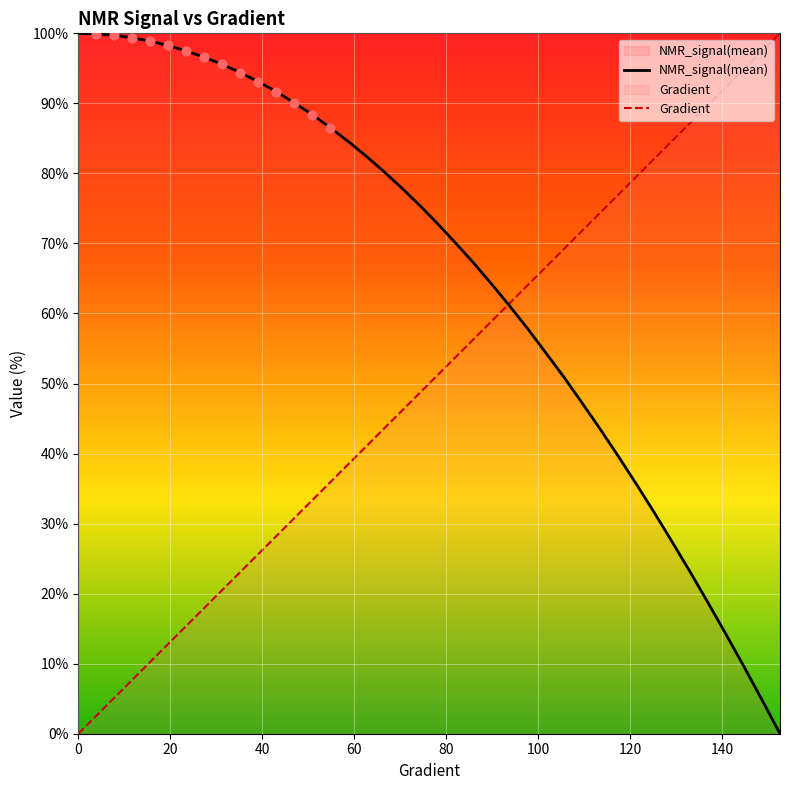

Which series has the widest spread of Y values?

Gradient